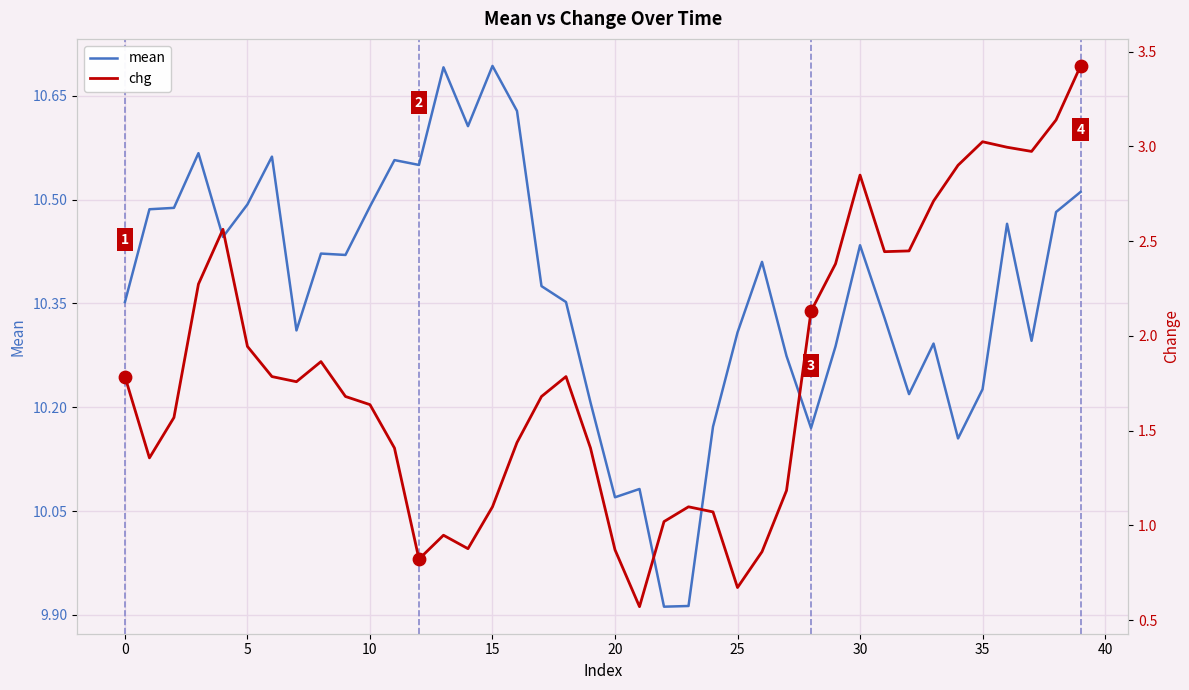

Is the value of mean at 34 greater than the value of chg at 13?

Yes